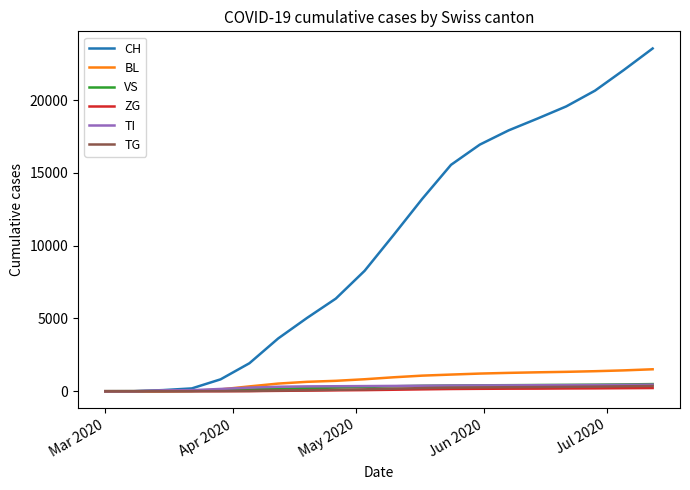

Which series has the widest spread of values?

CH